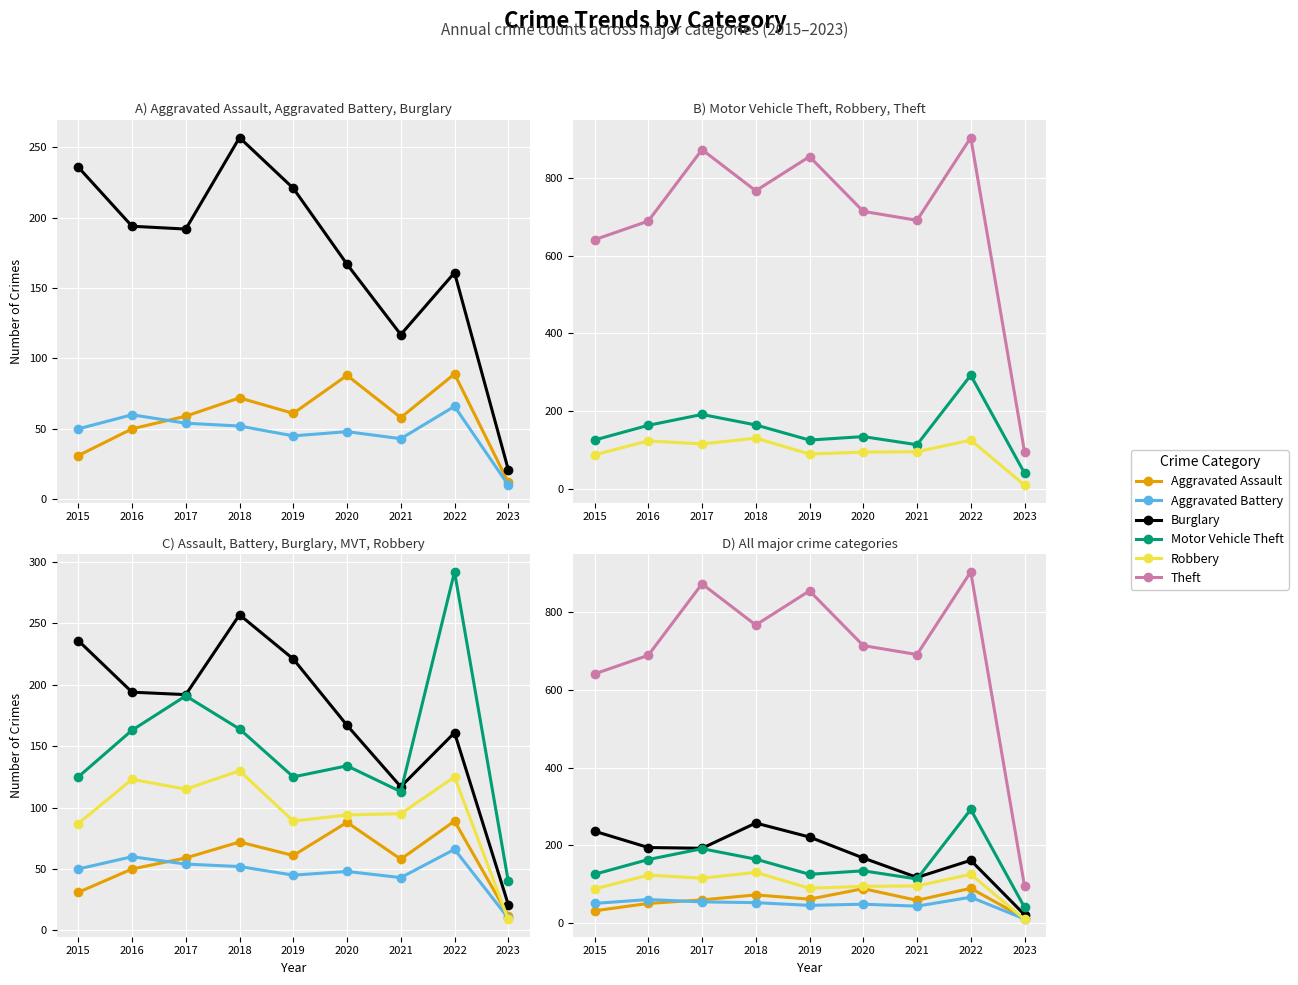

At which category is the sum across all series the highest?

2022